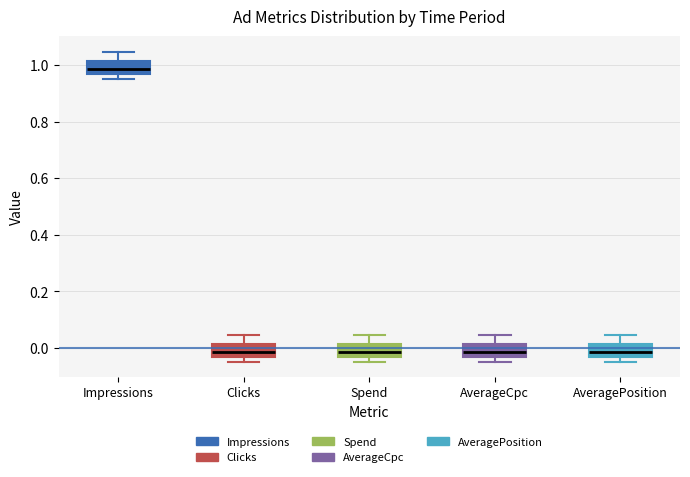

Where is the upper edge of the box for AverageCpc on the y-axis? The values are not printed on the chart, so give them approximately, as read against the axis.

0.02